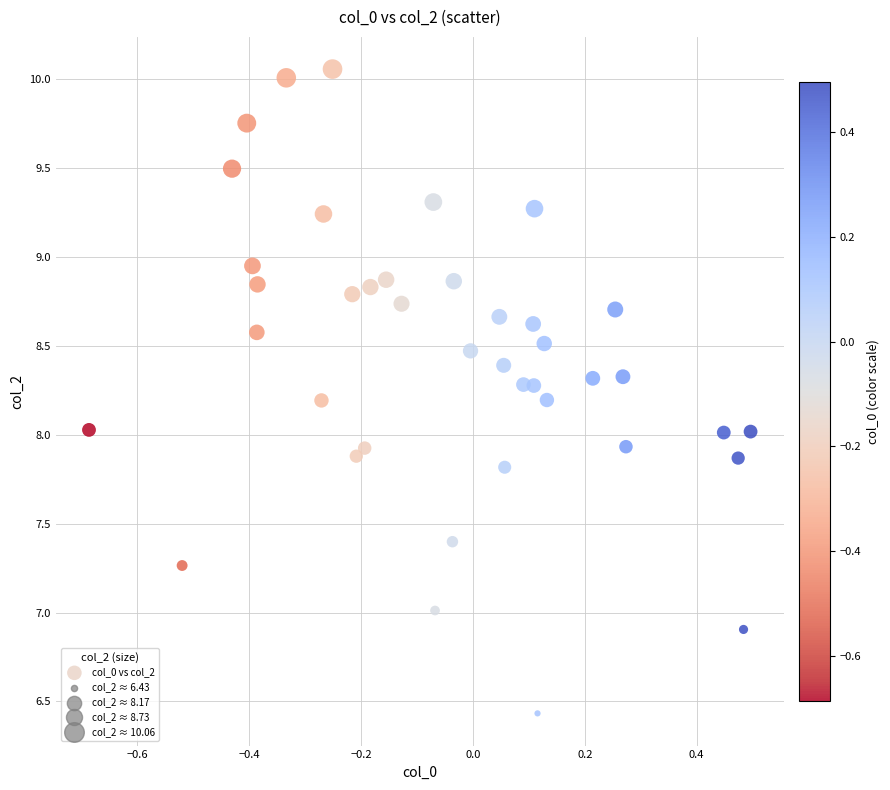

What is the range of Y values (max minus min)?

3.6